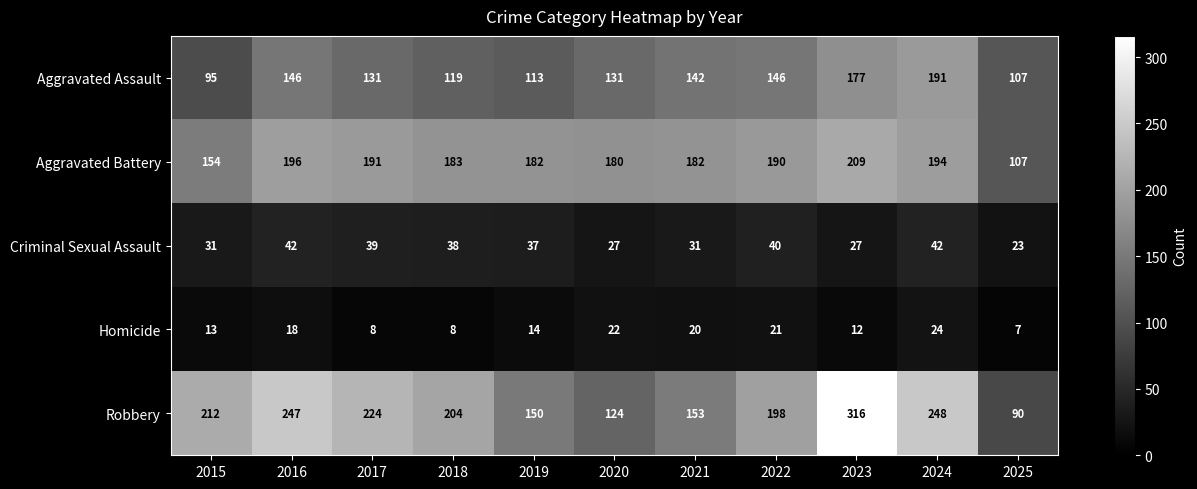

What is the difference between the Criminal Sexual Assault values at 2019 and 2023?

10